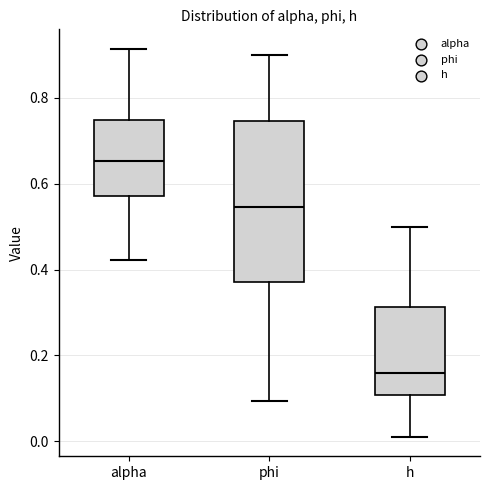

Which box is the tallest, from its lower edge to its upper edge?

phi